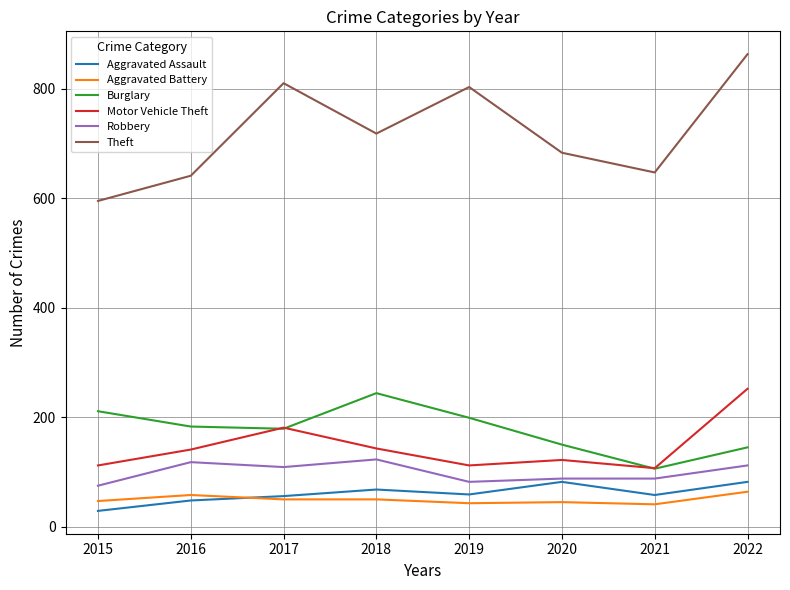

How many lines are shown in the chart?

6